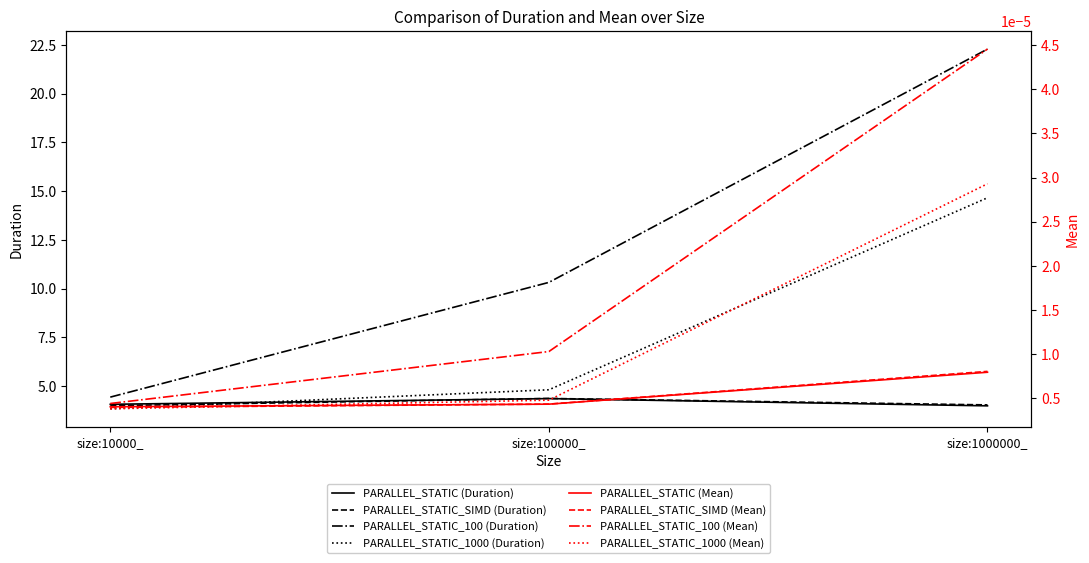

What is the smallest value displayed?

3.8